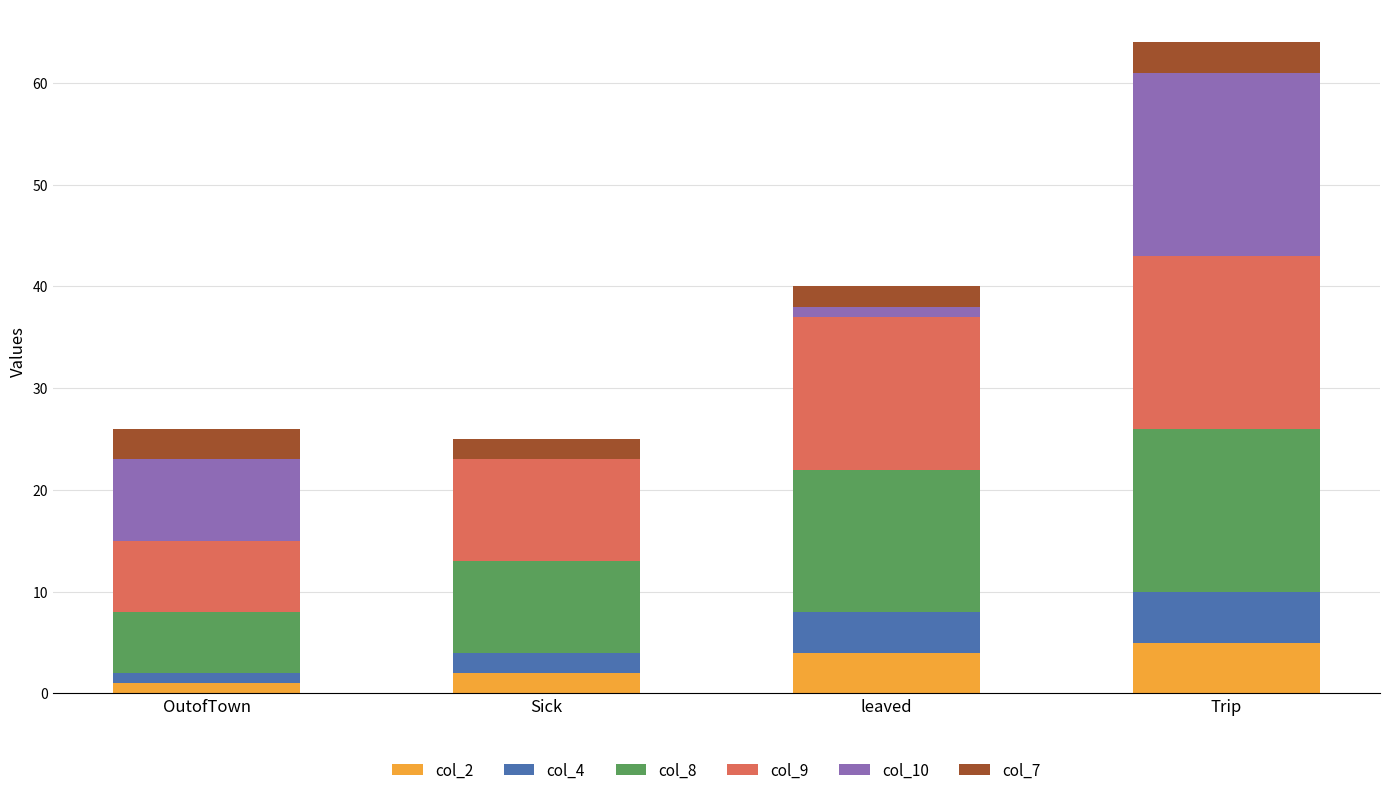

How many series are shown in this chart?

6